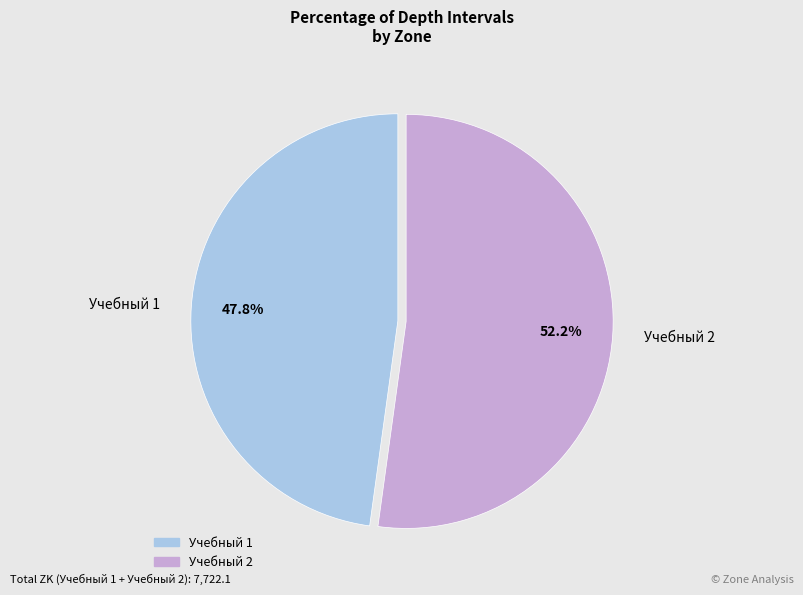

True or false: Учебный 1 accounts for 48% of the total.

True